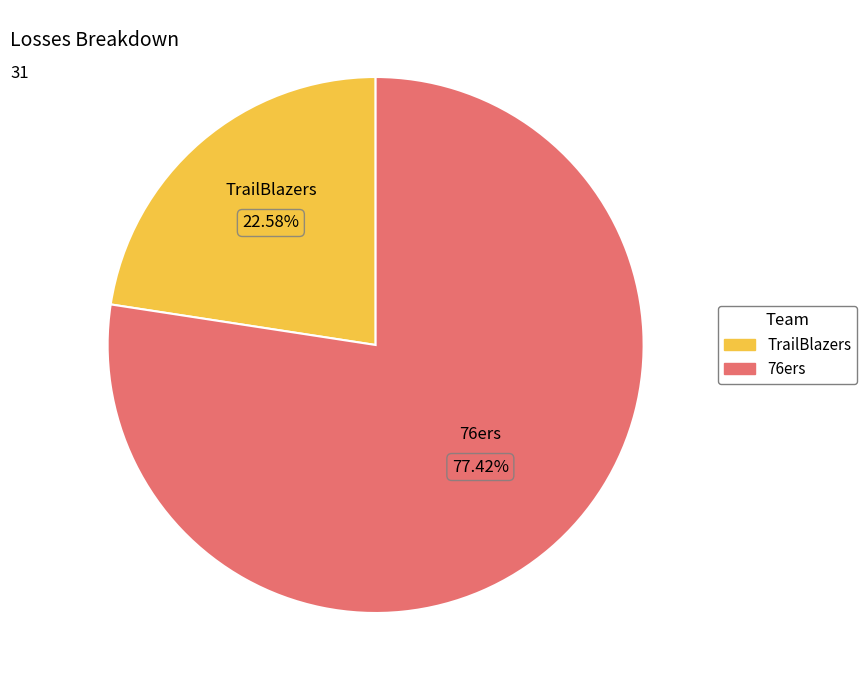

What is the majority slice?

76ers